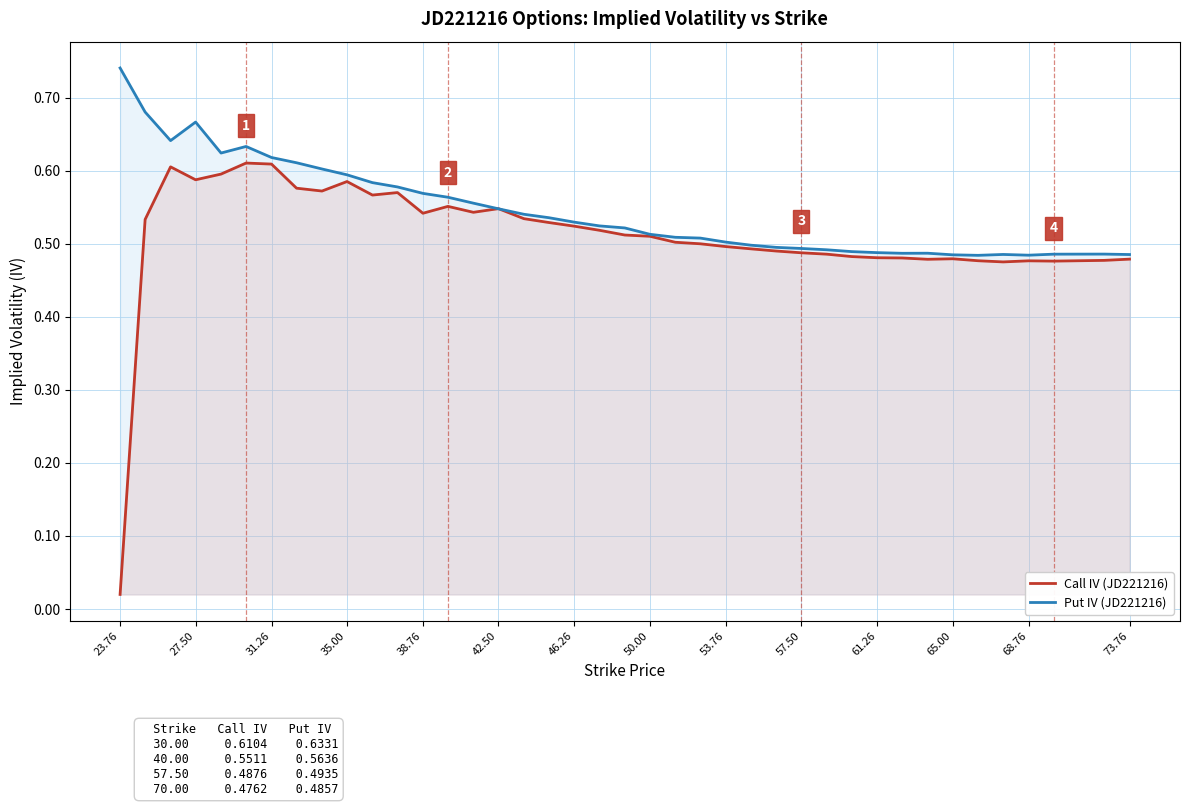

How many lines are shown in the chart?

2